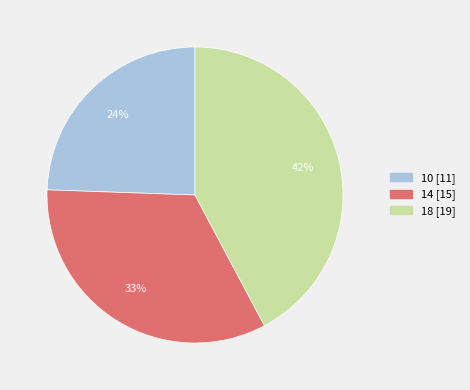

What percentage is the 14 slice, to the nearest percent?

33%